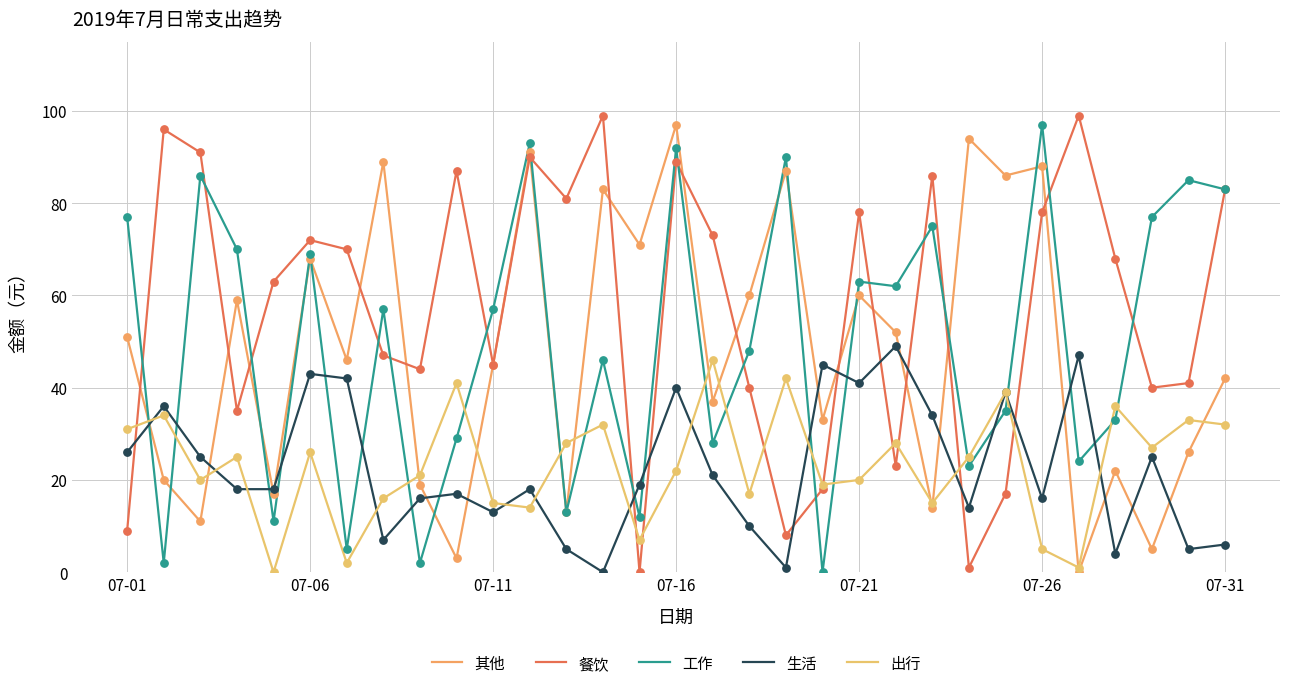

How many lines are shown in the chart?

5